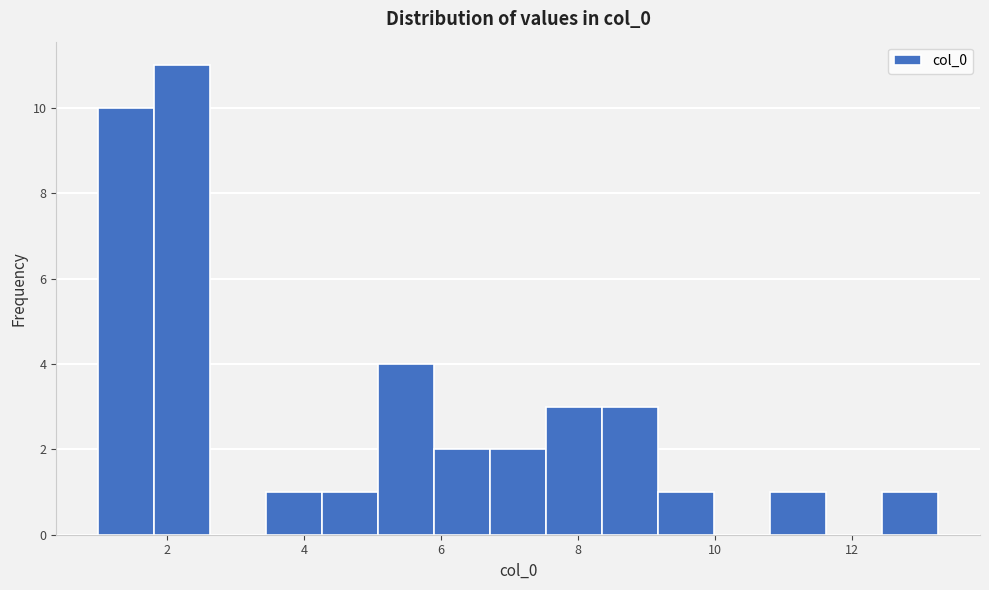

Reading left to right, transcribe this chart: for each bar, give the range it covers on the x-axis and its height. Neither the bar edges nor the heights are printed on the chart, so give them approximately, as read against the axes.

1.0 to 1.8: 10
1.8 to 2.6: 11
2.6 to 3.4: 0
3.4 to 4.2: 1
4.2 to 5.0: 1
5.0 to 6.0: 4
6.0 to 6.8: 2
6.8 to 7.6: 2
7.6 to 8.4: 3
8.4 to 9.2: 3
9.2 to 10.0: 1
10.0 to 10.8: 0
10.8 to 11.6: 1
11.6 to 12.4: 0
12.4 to 13.2: 1